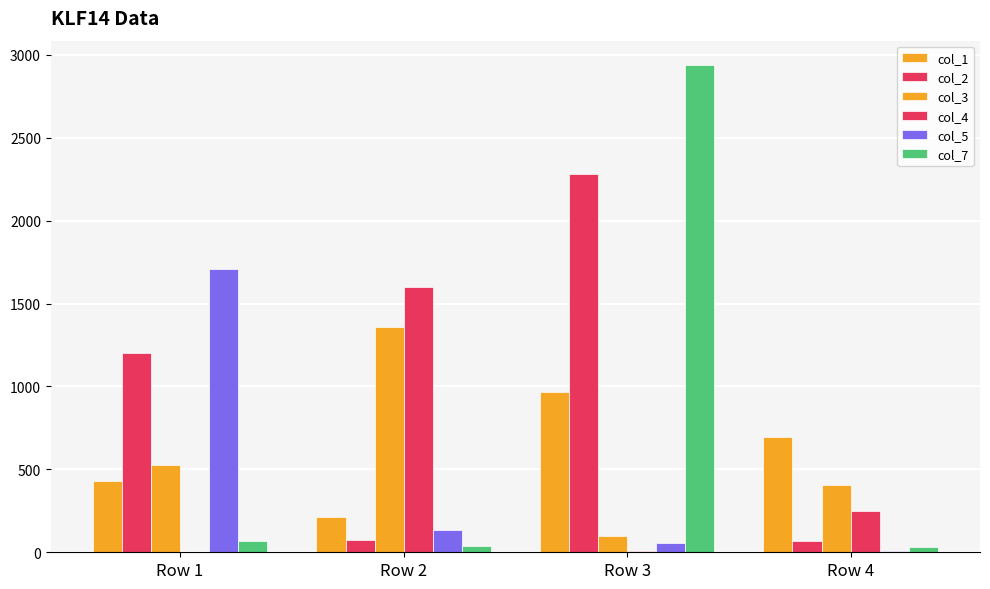

The value of col_7 at Row 3 is 1343. True or false?

False